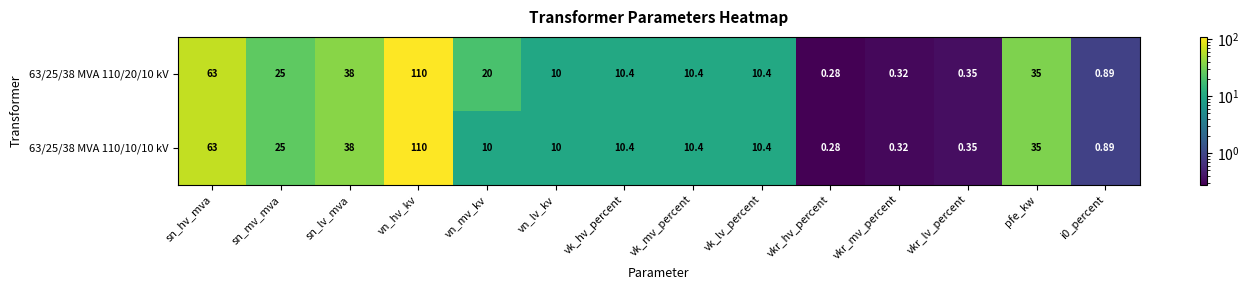

At which category does the chart reach its peak across all series?

vn_hv_kv